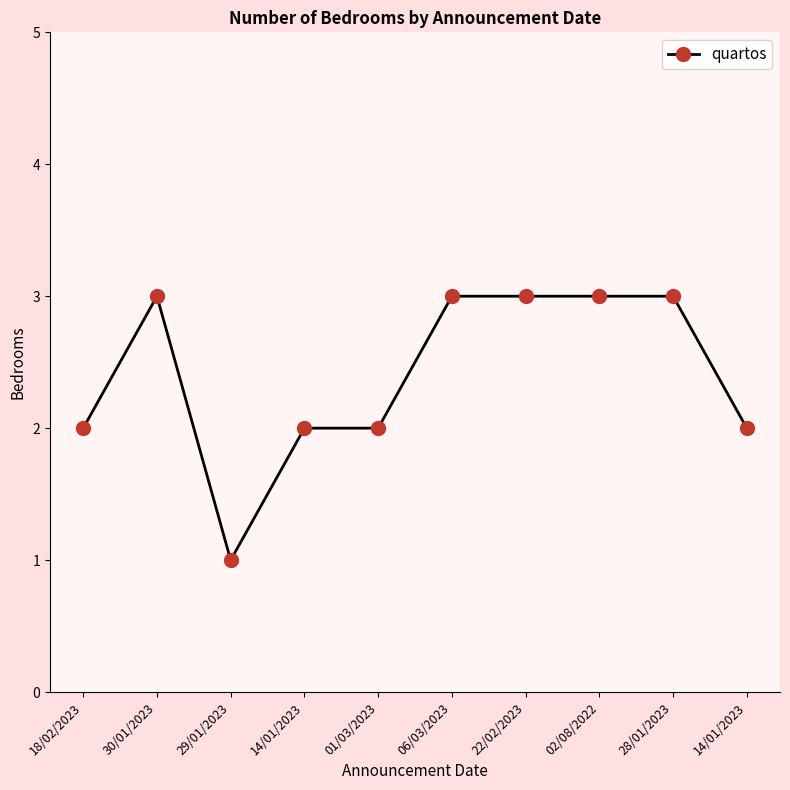

Is this an area chart (filled region under the line)?

No